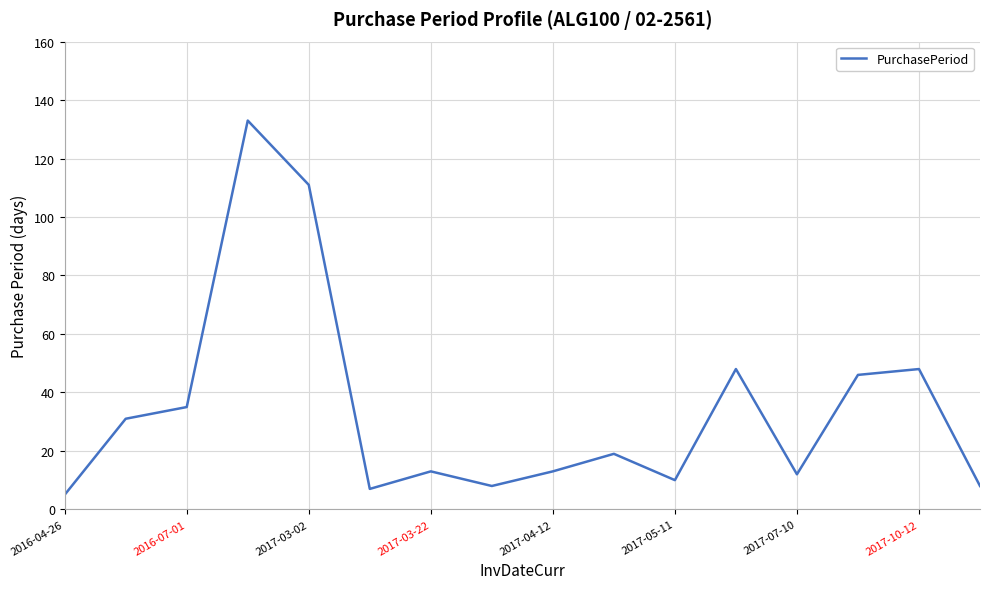

What is the difference between the maximum and minimum values?

128